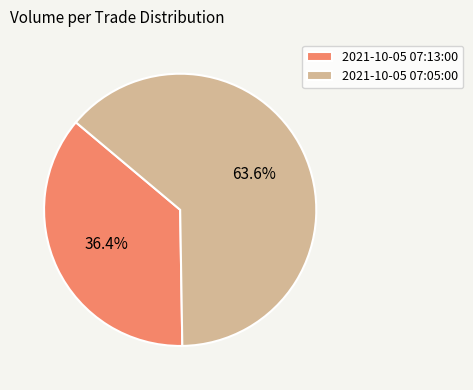

Rank the categories by value from highest to lowest.

2021-10-05 07:05:00, 2021-10-05 07:13:00